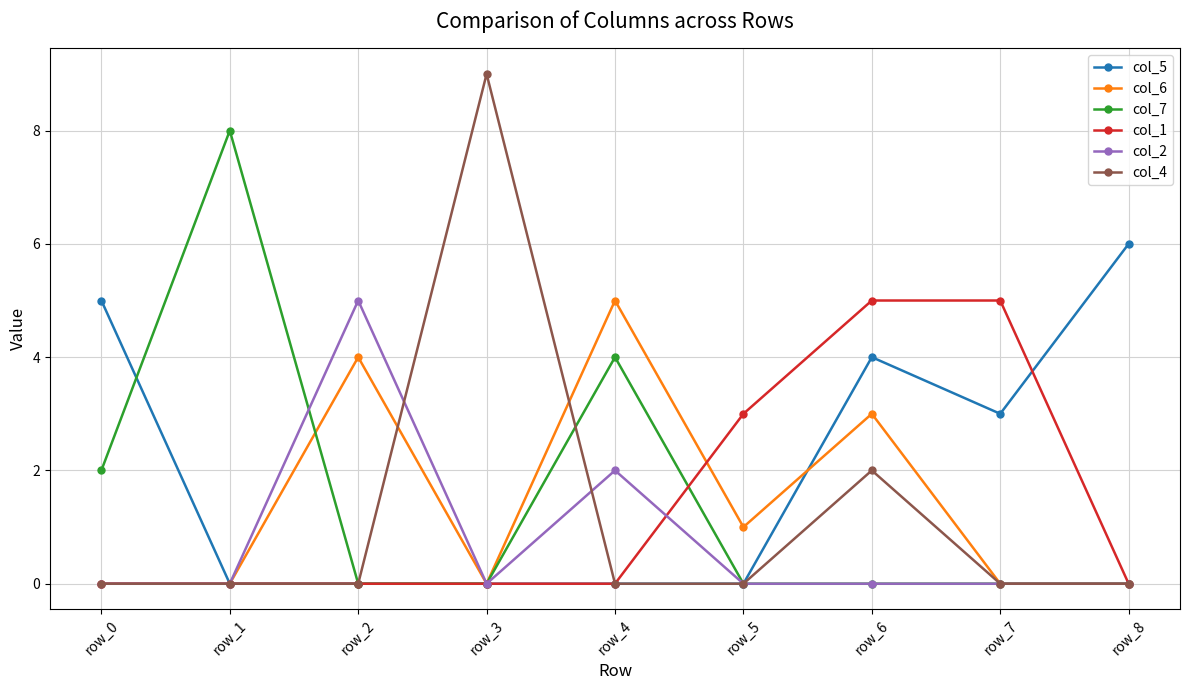

Reading left to right, extract all data points from this chart.

col_5: 5	0	0	0	0	0	4	3	6
col_6: 0	0	4	0	5	1	3	0	0
col_7: 2	8	0	0	4	0	0	0	0
col_1: 0	0	0	0	0	3	5	5	0
col_2: 0	0	5	0	2	0	0	0	0
col_4: 0	0	0	9	0	0	2	0	0